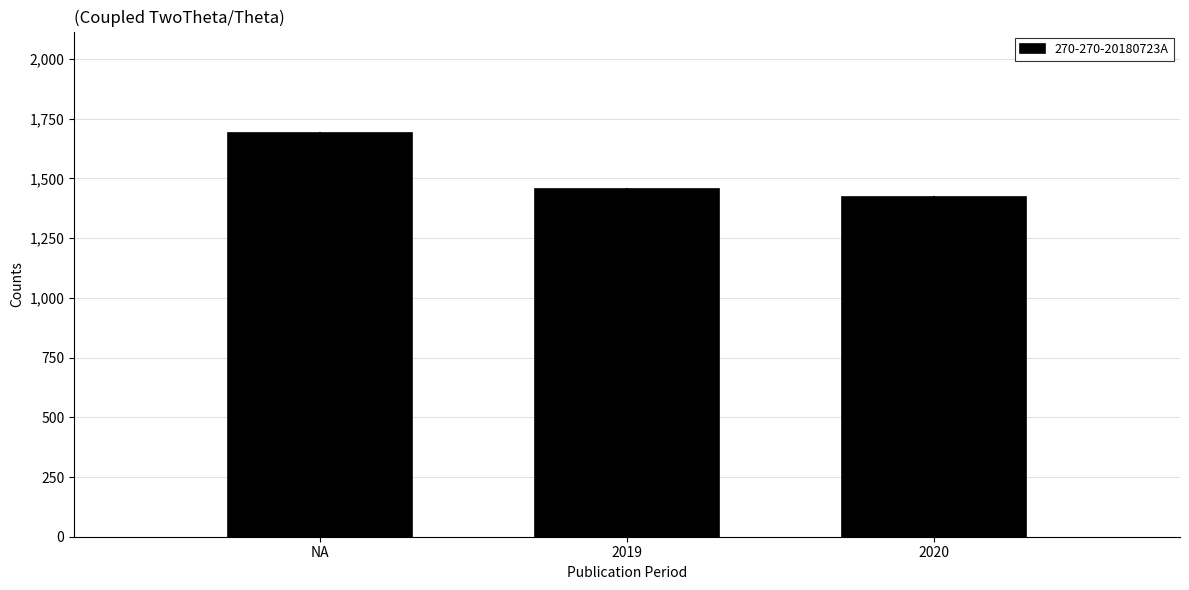

Reading left to right, transcribe all the data shown in this chart.

1692	1456	1422